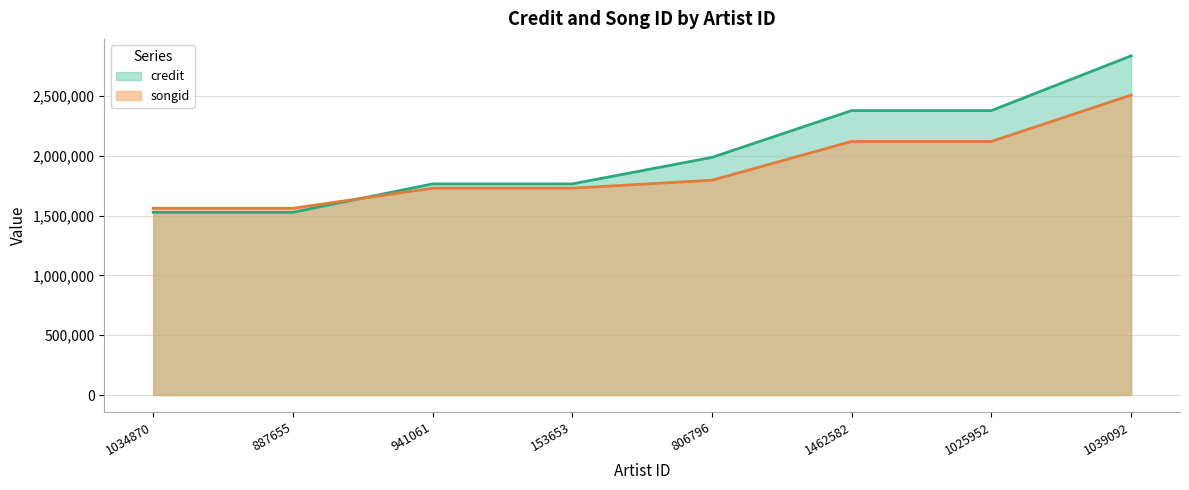

What is the difference between the songid values at 806796 and 1039092?

711577